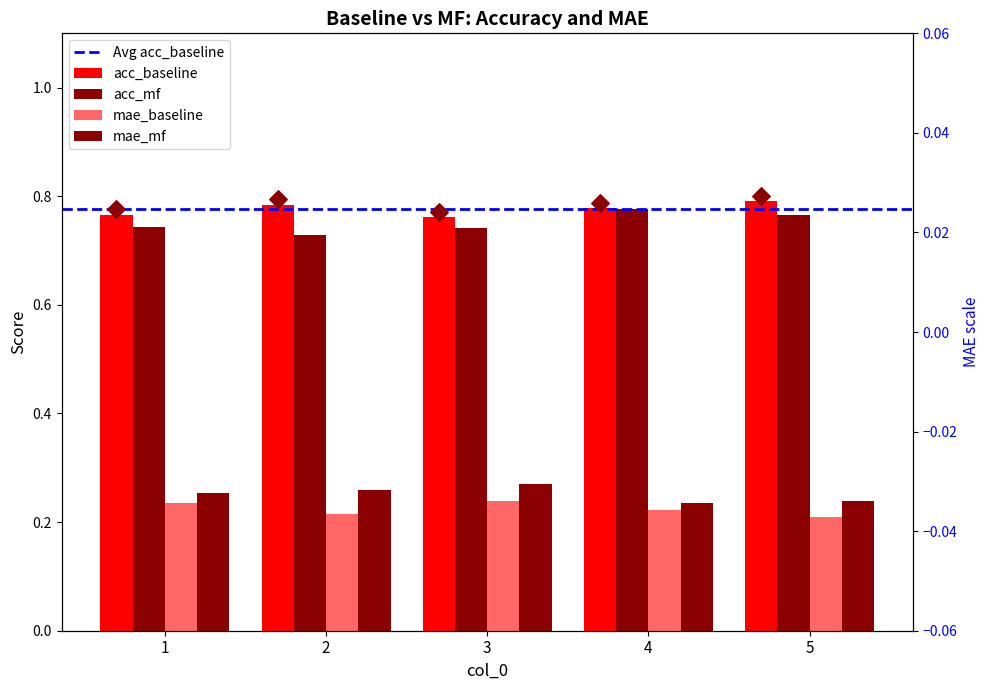

At how many categories does at least one series exceed 0?

5